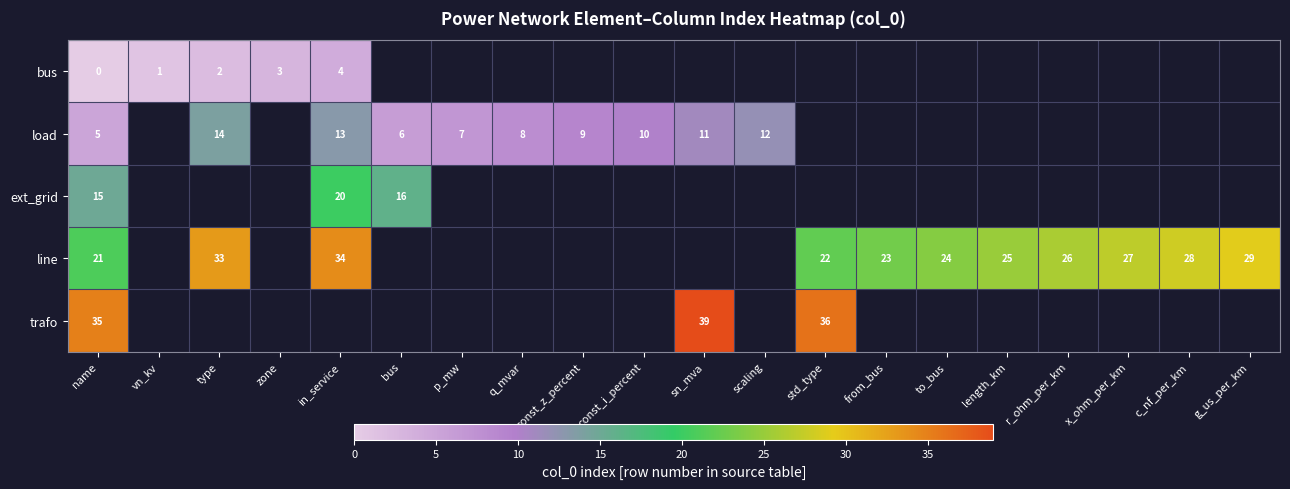

How many data points does each series have?

20